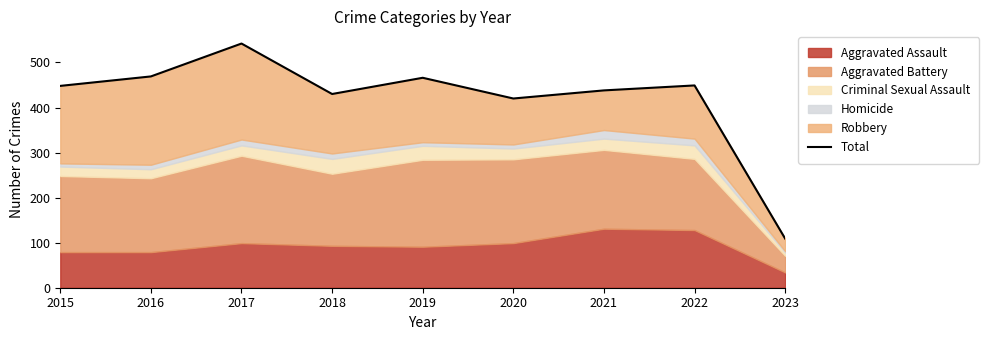

How many values are below 448?

4